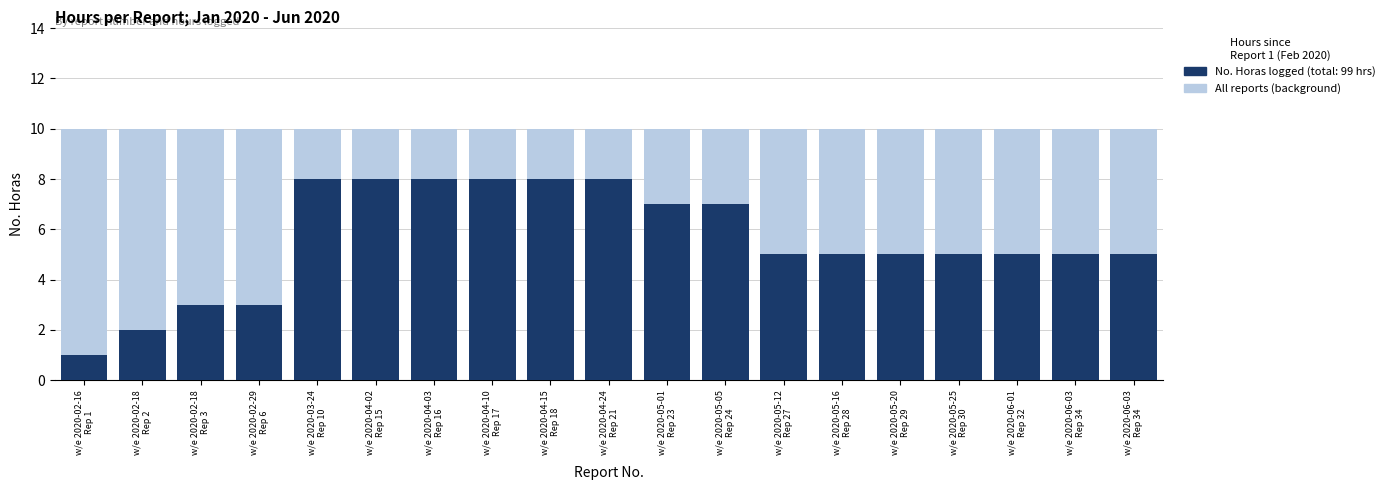

Rank the categories by No. Horas logged value from lowest to highest.

w/e 2020-02-16
Rep 1, w/e 2020-02-18
Rep 2, w/e 2020-02-18
Rep 3, w/e 2020-02-29
Rep 6, w/e 2020-05-12
Rep 27, w/e 2020-05-16
Rep 28, w/e 2020-05-20
Rep 29, w/e 2020-05-25
Rep 30, w/e 2020-06-01
Rep 32, w/e 2020-06-03
Rep 34, w/e 2020-06-03
Rep 34, w/e 2020-05-01
Rep 23, w/e 2020-05-05
Rep 24, w/e 2020-03-24
Rep 10, w/e 2020-04-02
Rep 15, w/e 2020-04-03
Rep 16, w/e 2020-04-10
Rep 17, w/e 2020-04-15
Rep 18, w/e 2020-04-24
Rep 21